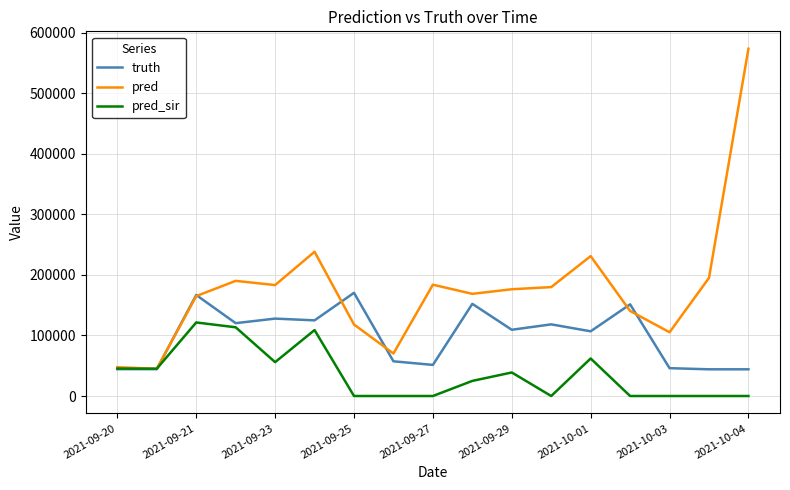

What is the maximum value shown in the chart?

573303.0